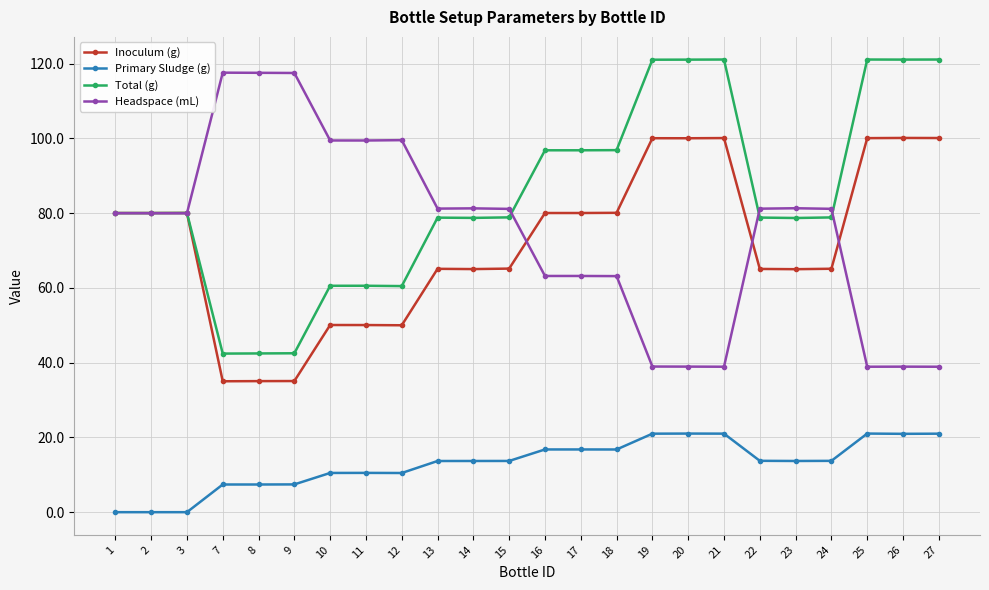

What is the value of the Total (g) point at the 13th from the left?

96.8